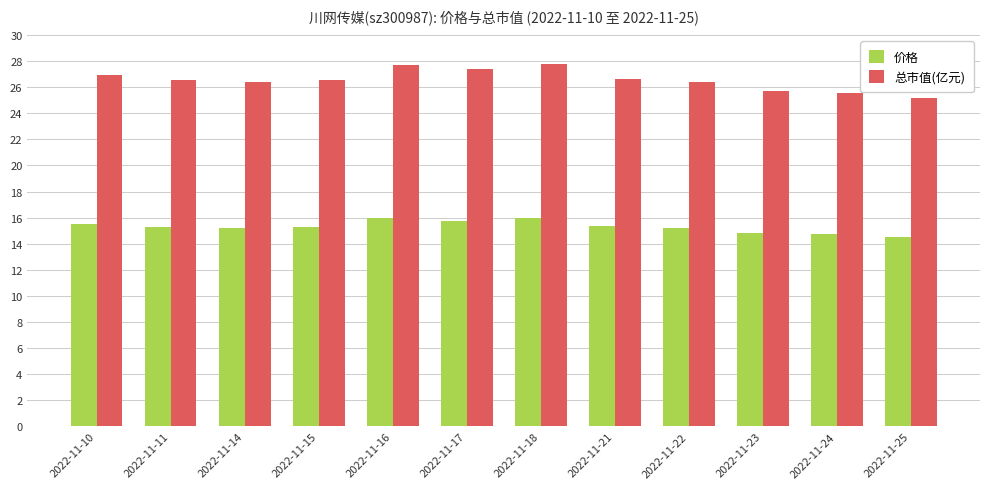

True or false: 总市值(亿元) has a value of 27.7 at 2022-11-16.

True